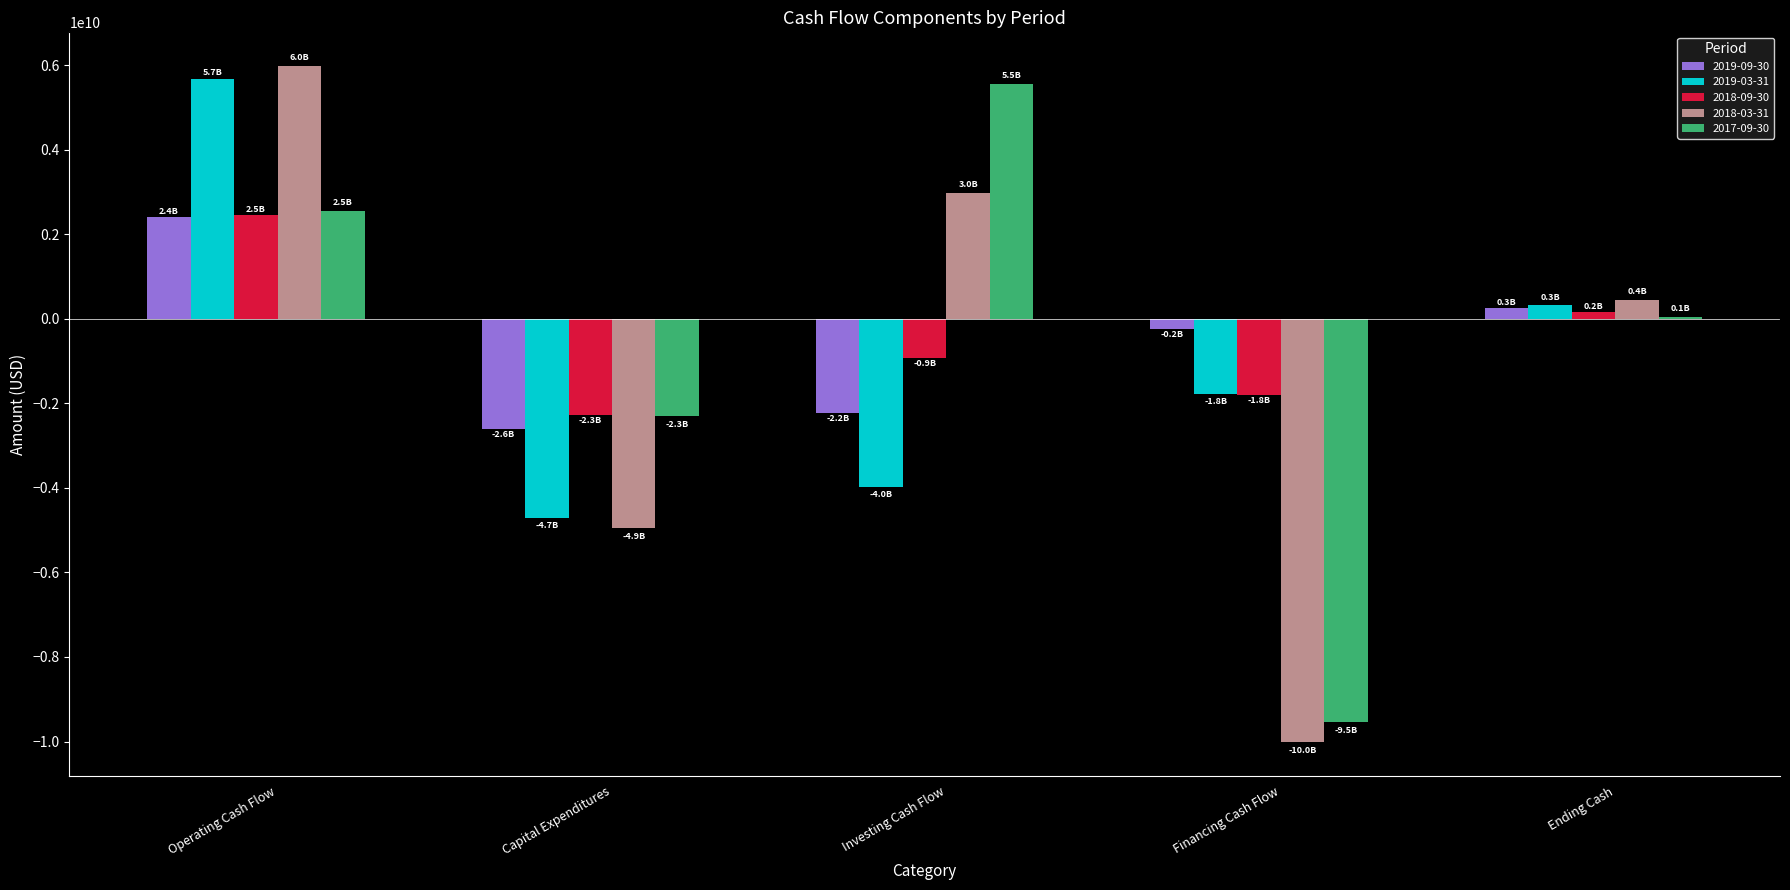

Is it true that 2018-09-30 equals -925130000 at Investing Cash Flow?

True